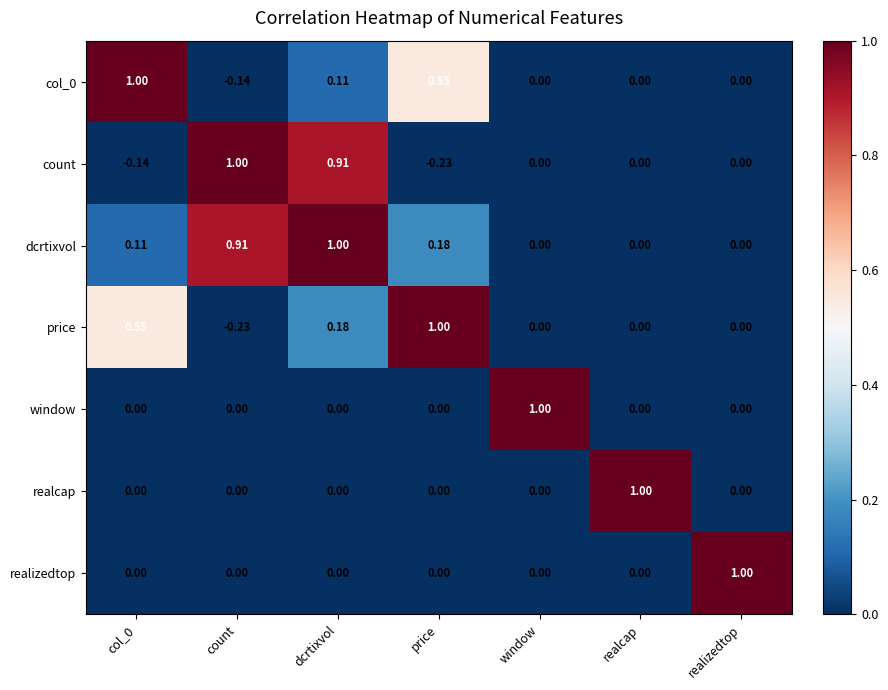

At which label does price reach its peak?

price